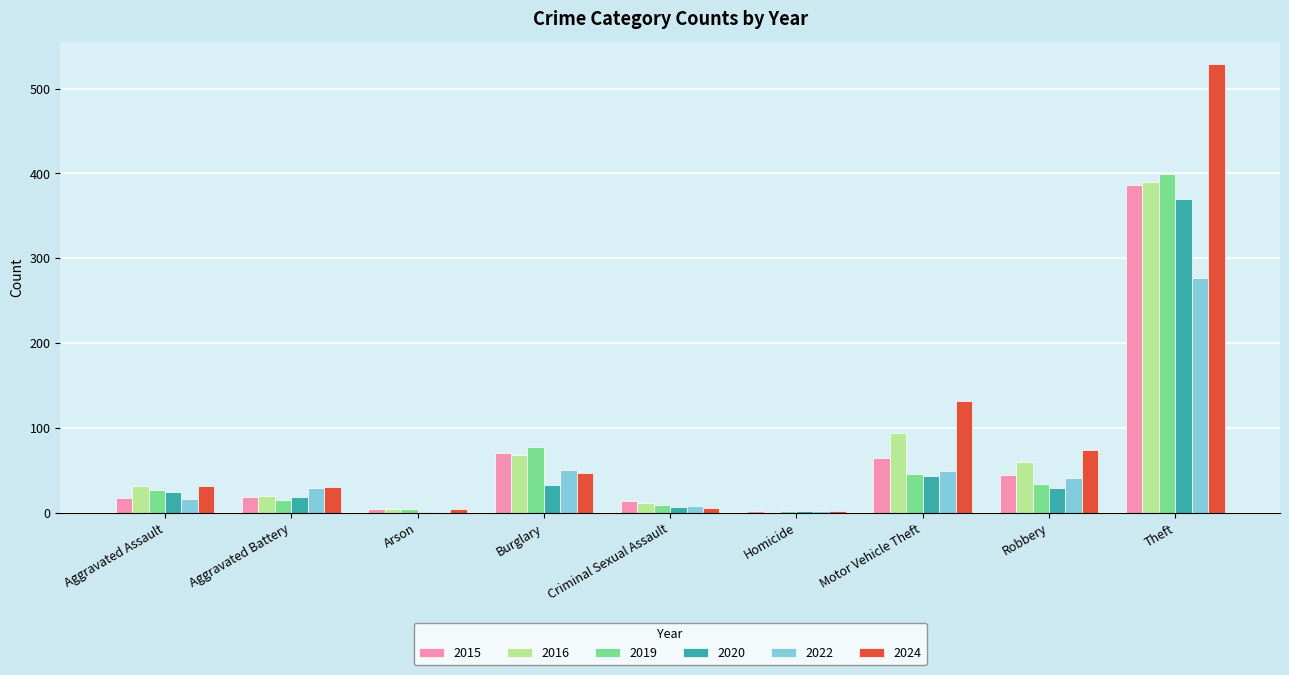

True or false: 2016 has a value of 390 at Theft.

True